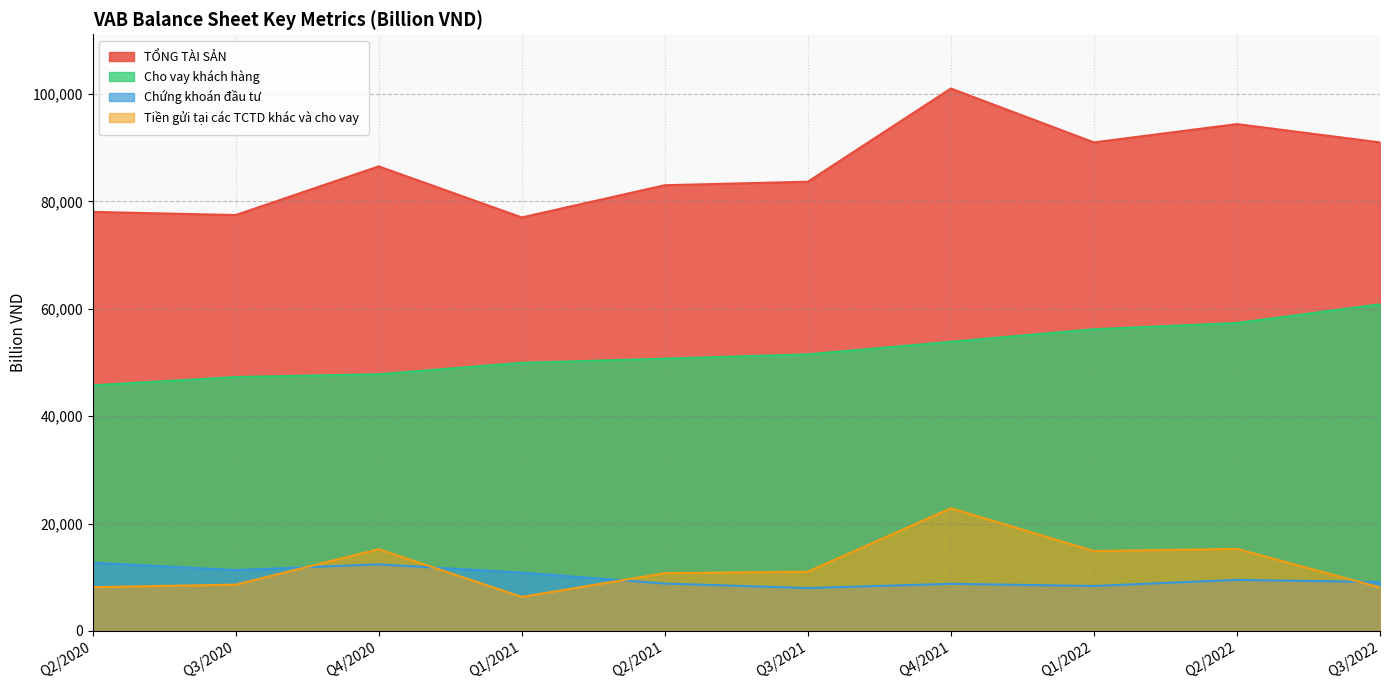

Between Q1/2021 and Q2/2021, which series saw the biggest shift?

TỔNG TÀI SẢN